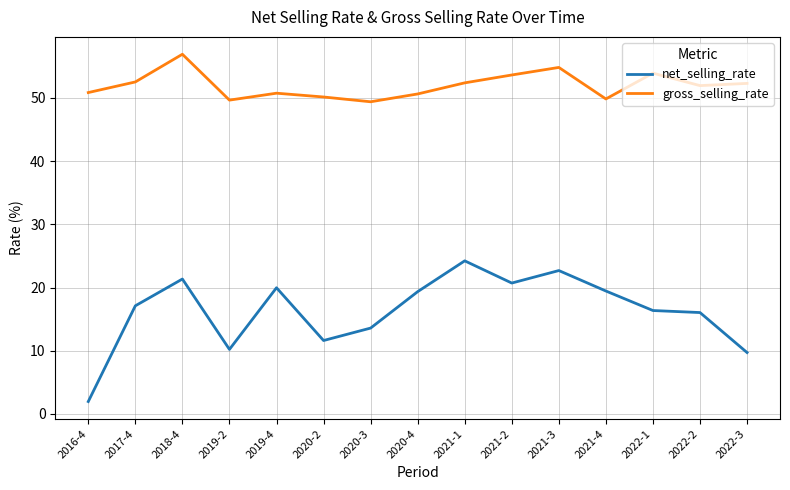

What position from the left is 2019-2?

4